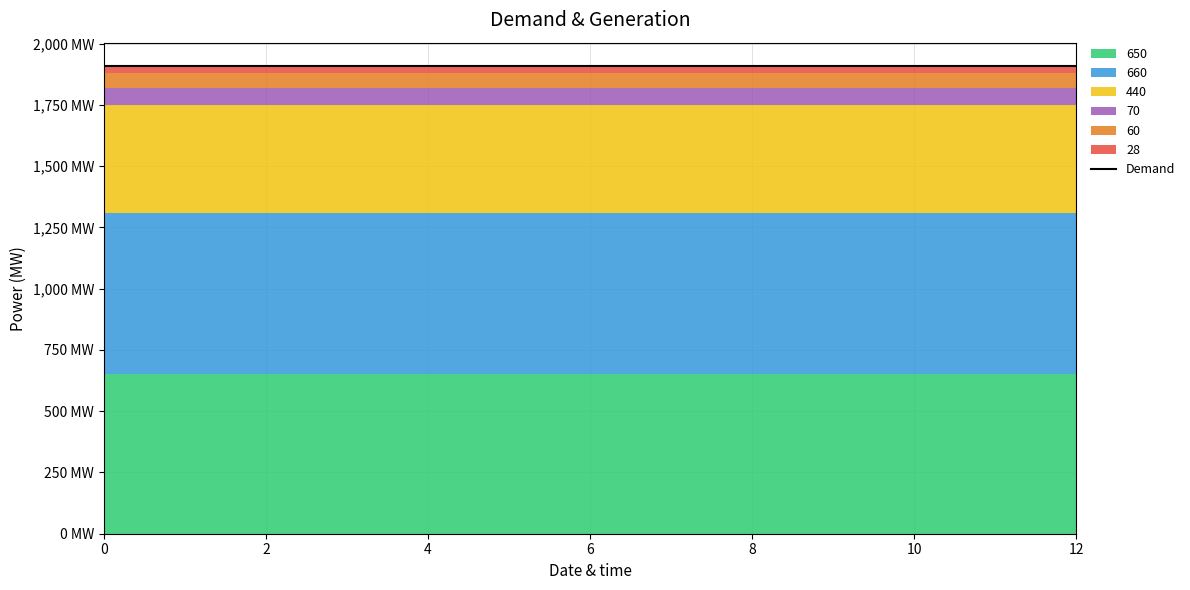

What is the sum of the 70 values at 1 and 6?

140